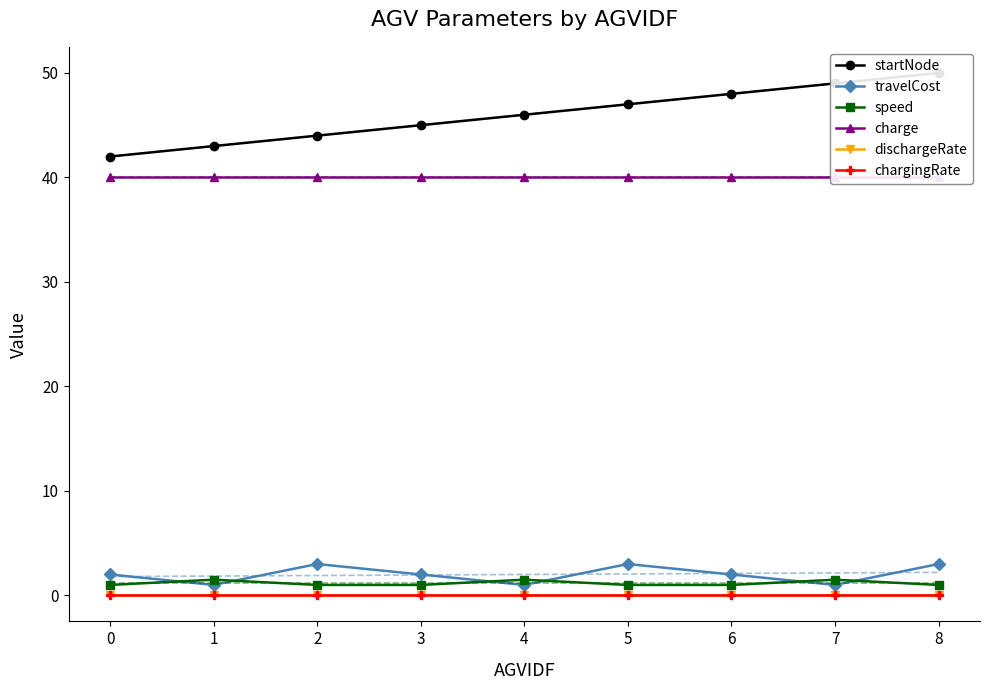

Reading left to right, list all the values displayed in this chart.

startNode: 0=42.0	1=43.0	2=44.0	3=45.0	4=46.0	5=47.0	6=48.0	7=49.0	8=50.0
travelCost: 0=2.0	1=1.0	2=3.0	3=2.0	4=1.0	5=3.0	6=2.0	7=1.0	8=3.0
speed: 0=1.0	1=1.5	2=1.0	3=1.0	4=1.5	5=1.0	6=1.0	7=1.5	8=1.0
charge: 0=40.0	1=40.0	2=40.0	3=40.0	4=40.0	5=40.0	6=40.0	7=40.0	8=40.0
dischargeRate: 0=0.0	1=0.0	2=0.0	3=0.0	4=0.0	5=0.0	6=0.0	7=0.0	8=0.0
chargingRate: 0=0.0	1=0.0	2=0.0	3=0.0	4=0.0	5=0.0	6=0.0	7=0.0	8=0.0